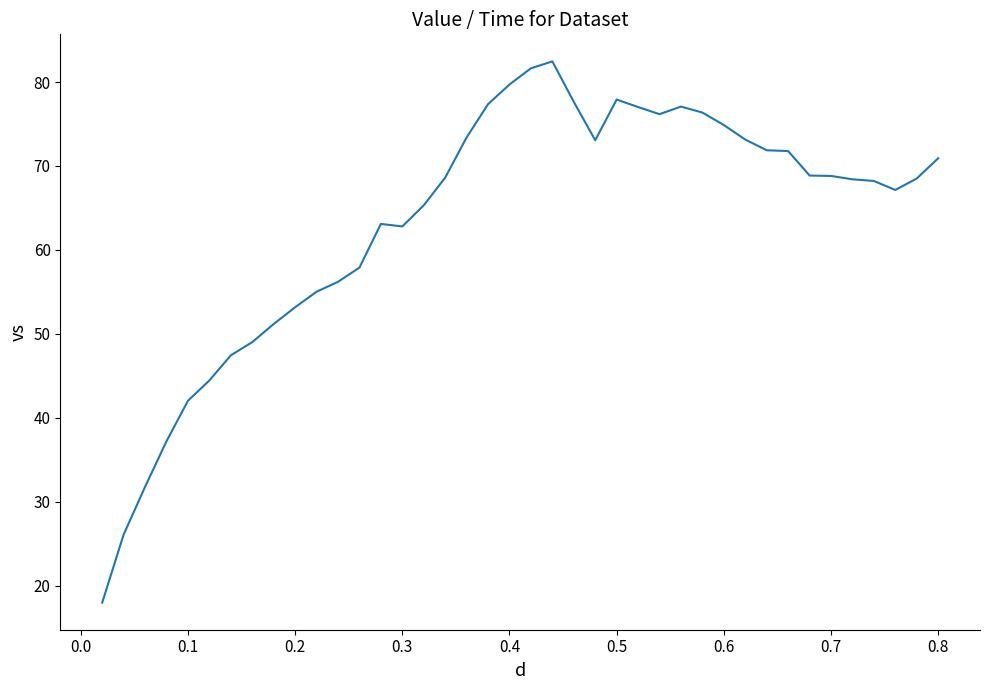

What is the greatest value displayed?

82.5